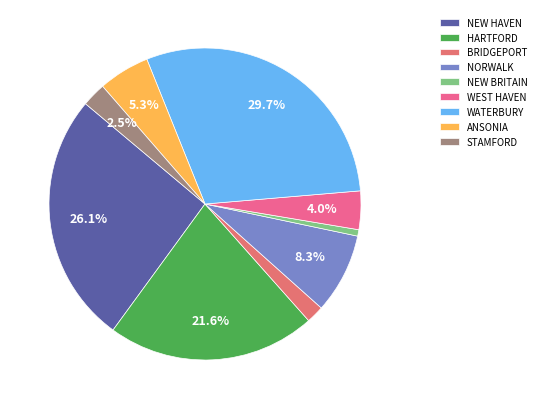

Count the number of slices in the pie.

9